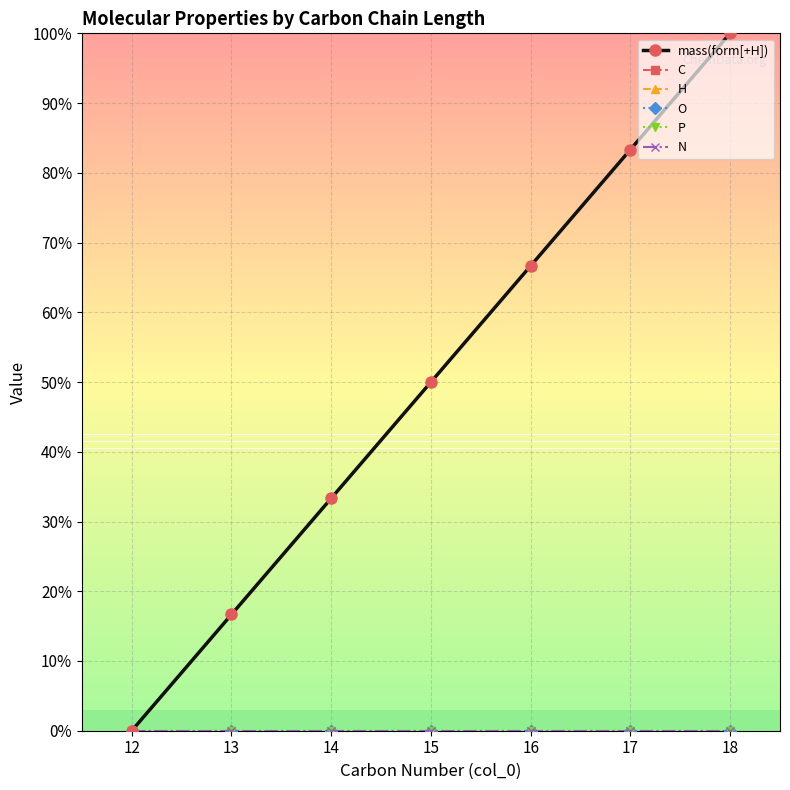

Which has a higher value, 17 or 13?

17